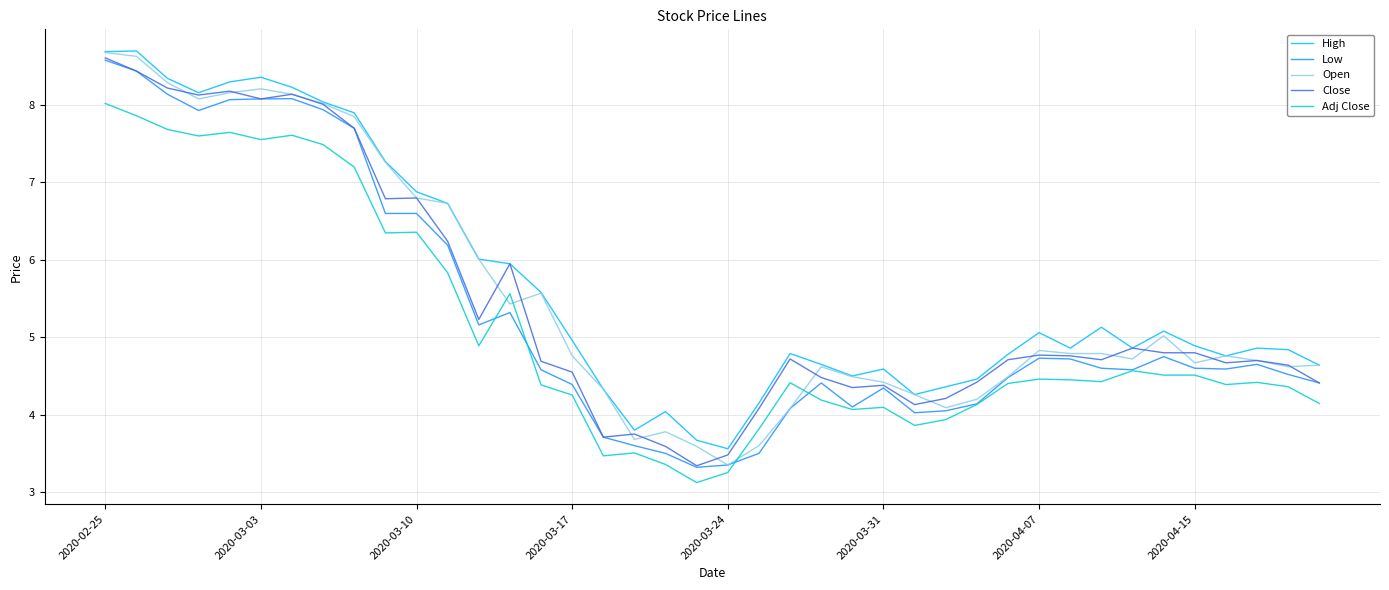

True or false: Close and Adj Close intersect in this chart.

False